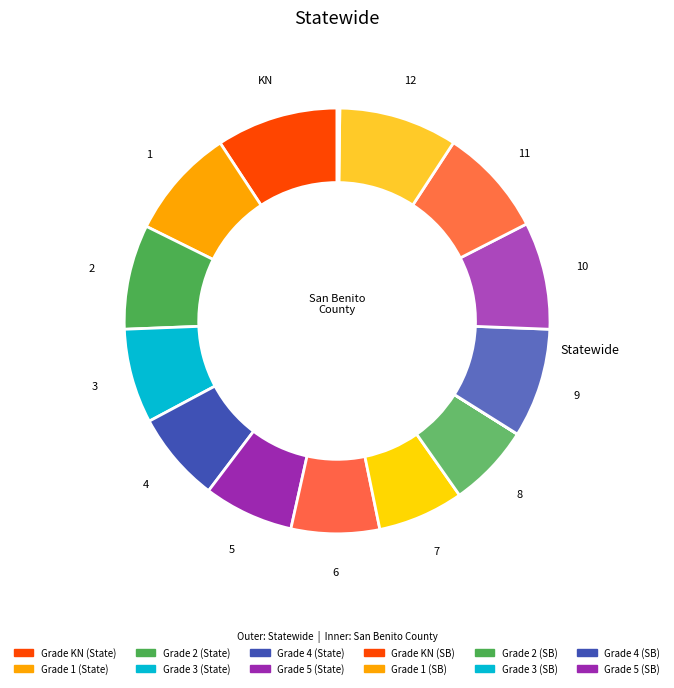

What is the total percentage of 6 and statewide?

17.7%